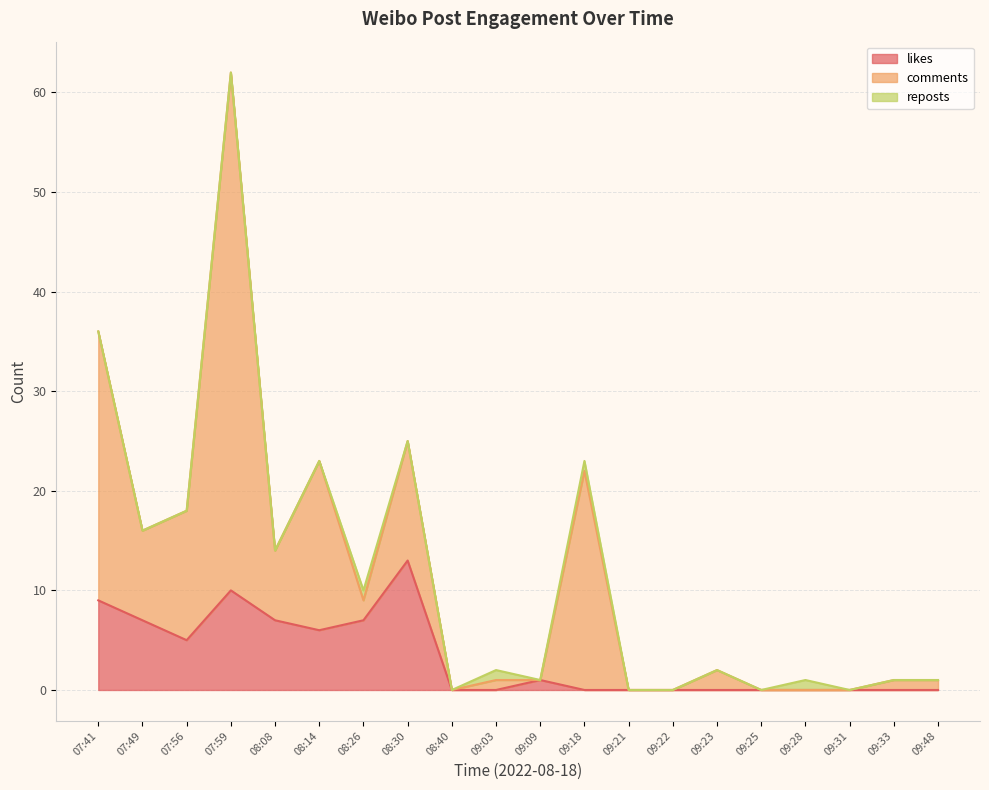

What is the label of the 3rd point from the right?

09:31